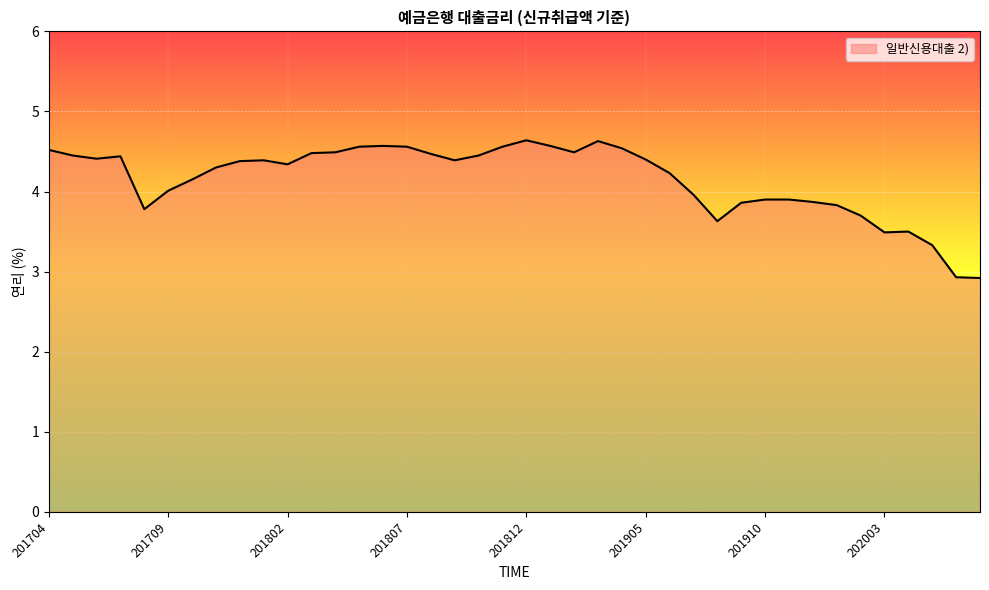

Does the chart have visible grid lines?

Yes